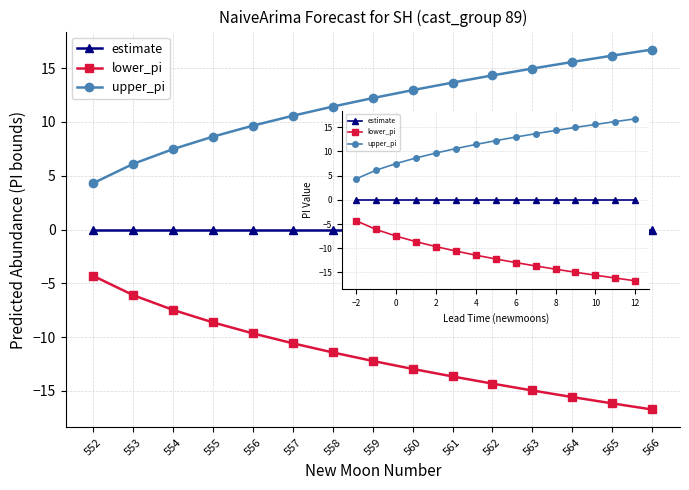

What is the smallest value displayed?

-16.7